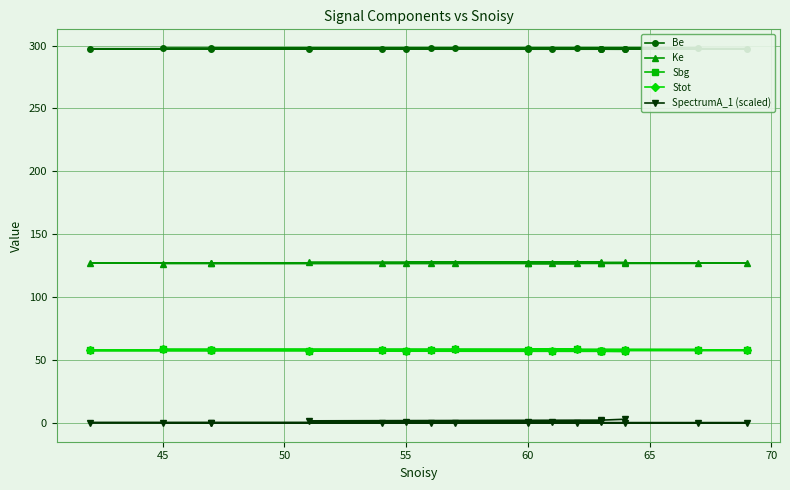

True or false: Be has a value of 297.9 at 60.

True